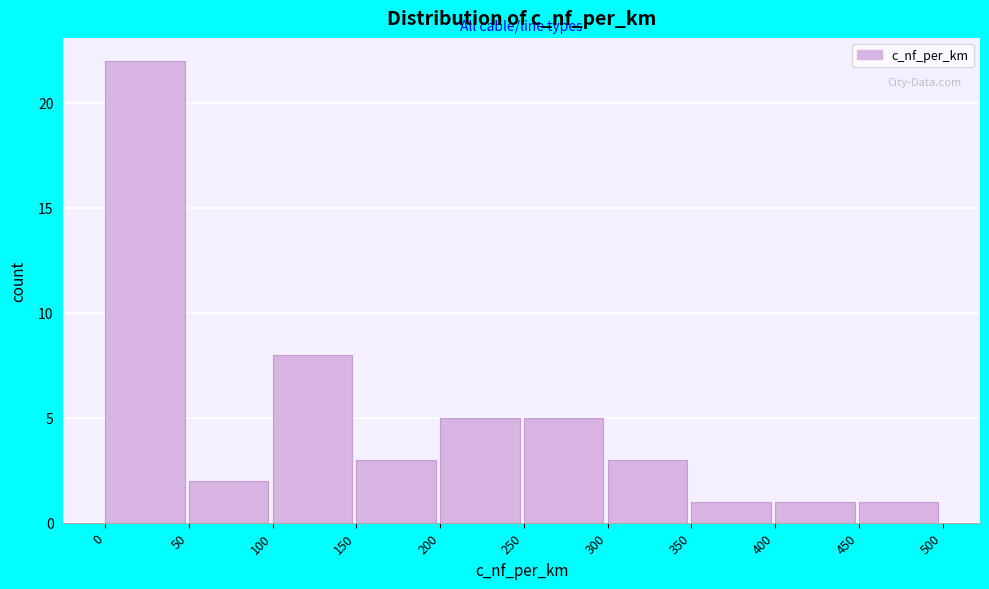

Reading left to right, transcribe this chart: for each bar, give the range it covers on the x-axis and its height. The values are not printed on the chart, so give them approximately, as read against the axis.

0 to 50: 22
50 to 100: 2
100 to 150: 8
150 to 200: 3
200 to 250: 5
250 to 300: 5
300 to 350: 3
350 to 400: 1
400 to 450: 1
450 to 500: 1